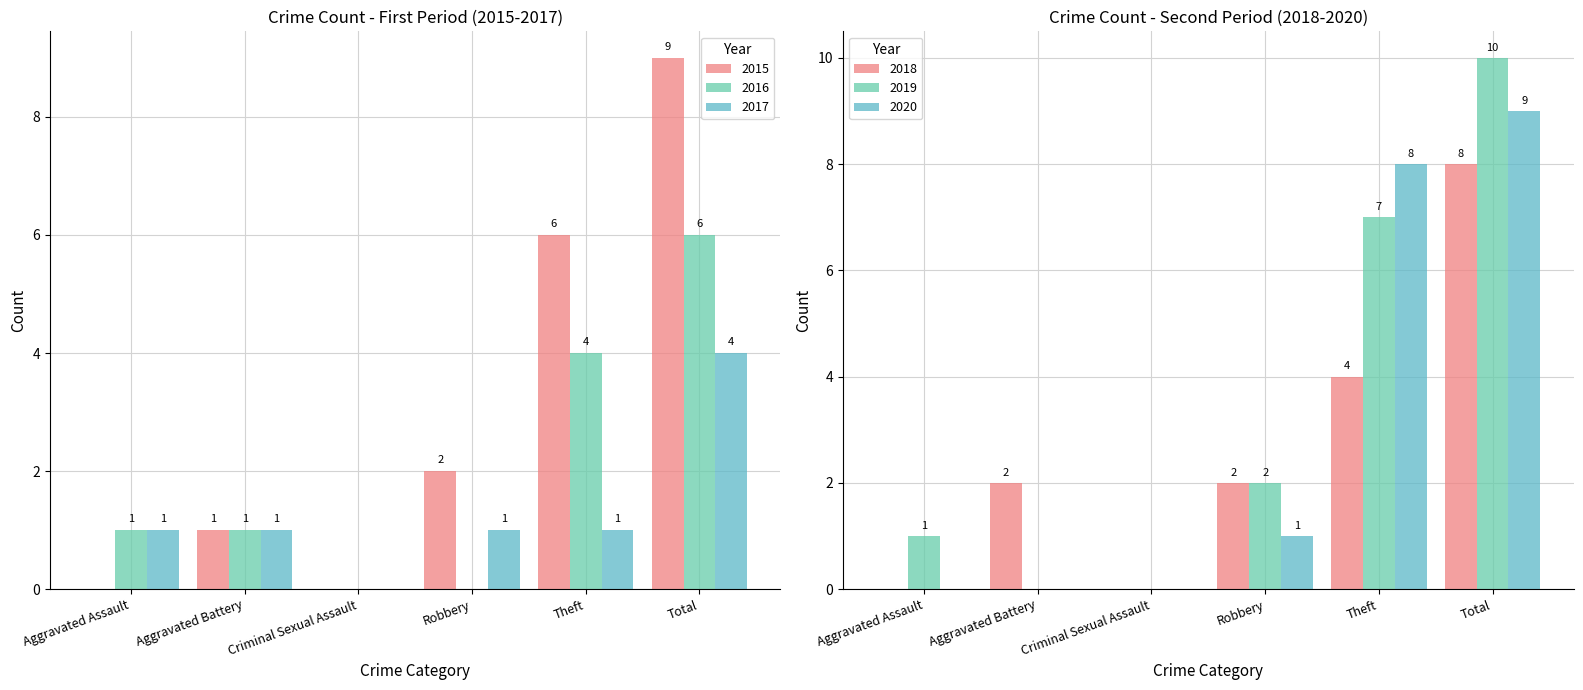

Reading left to right, extract all data points from this chart.

2015: 0	1	0	2	6	9
2016: 1	1	0	0	4	6
2017: 1	1	0	1	1	4
2018: 0	2	0	2	4	8
2019: 1	0	0	2	7	10
2020: 0	0	0	1	8	9